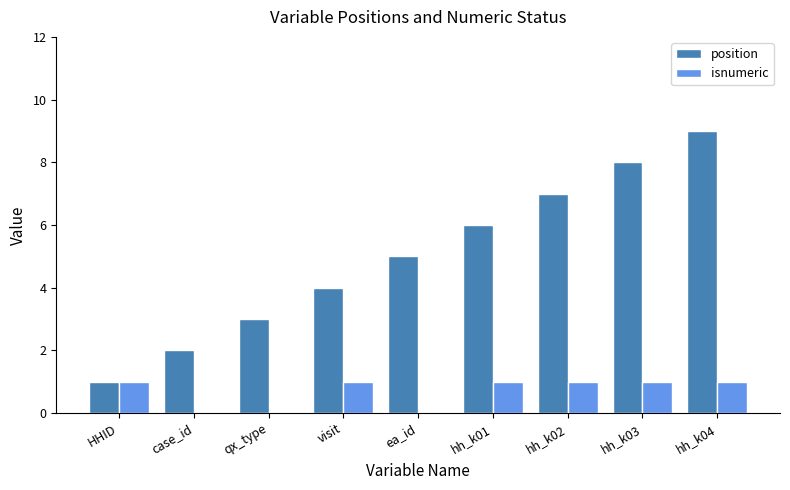

Reading left to right, list all the values displayed in this chart.

position: 1	2	3	4	5	6	7	8	9
isnumeric: 1	0	0	1	0	1	1	1	1